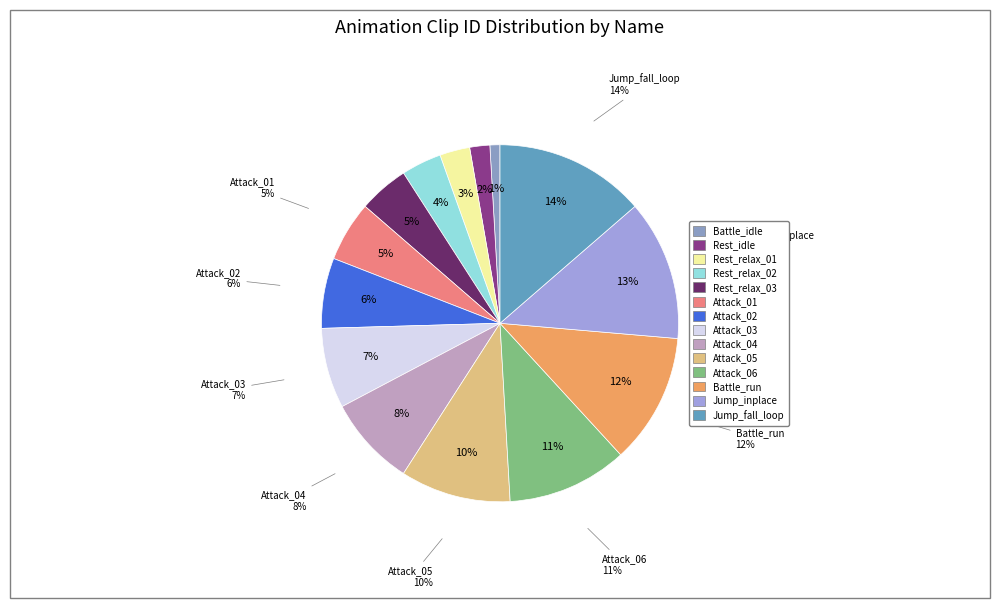

To the nearest percent, what is the combined percentage of Attack_06 and Battle_run?

23%